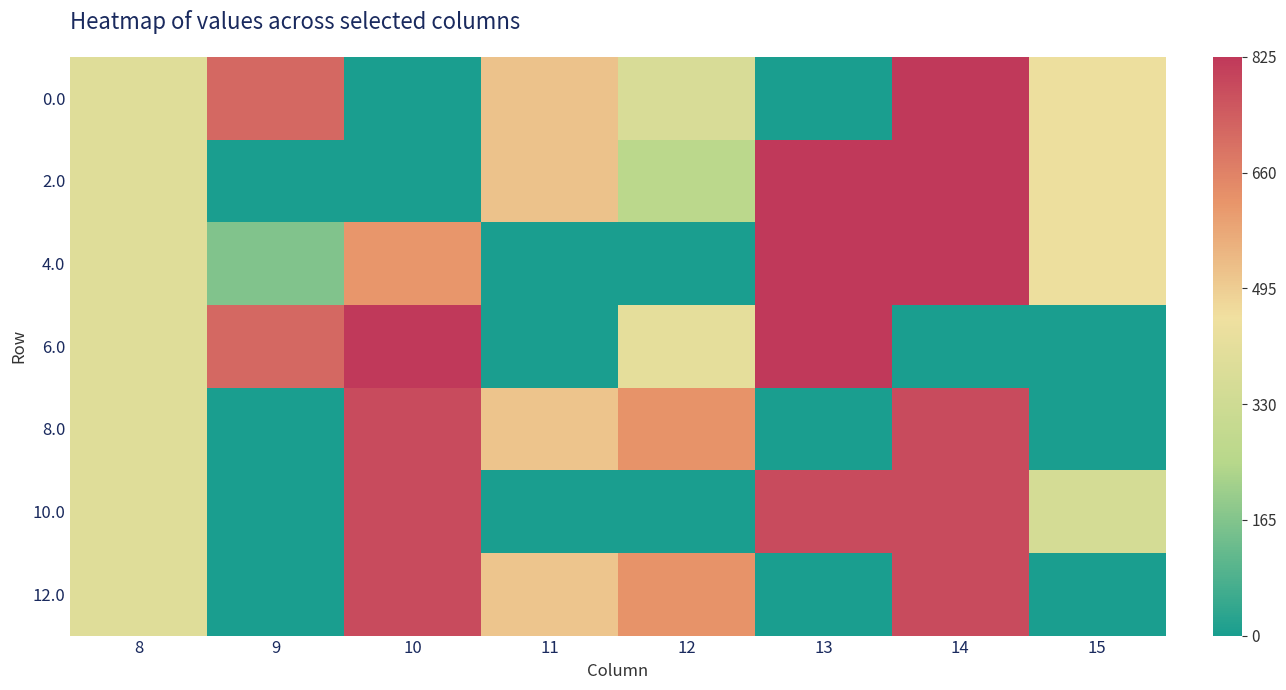

At 12, list the series in order from smallest to largest.

4.0, 10.0, 2.0, 0.0, 6.0, 8.0, 12.0